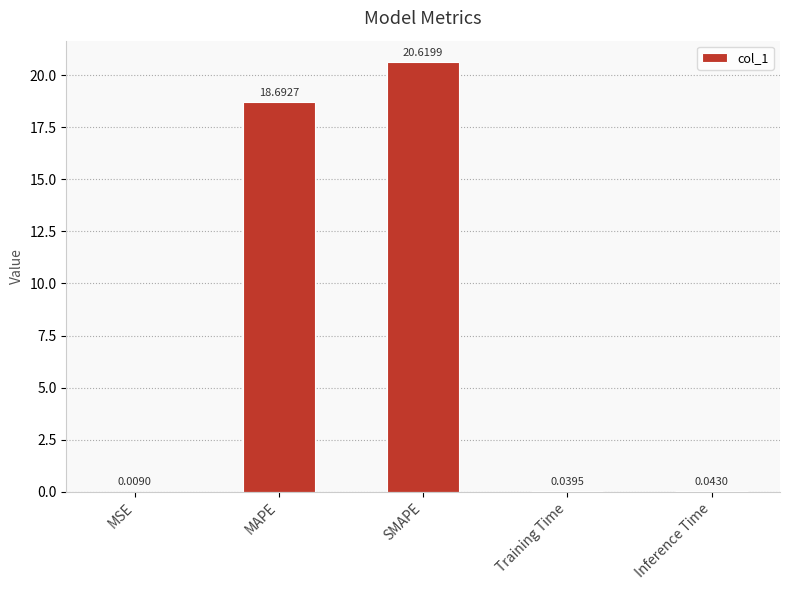

Which label corresponds to the largest value in the chart?

SMAPE